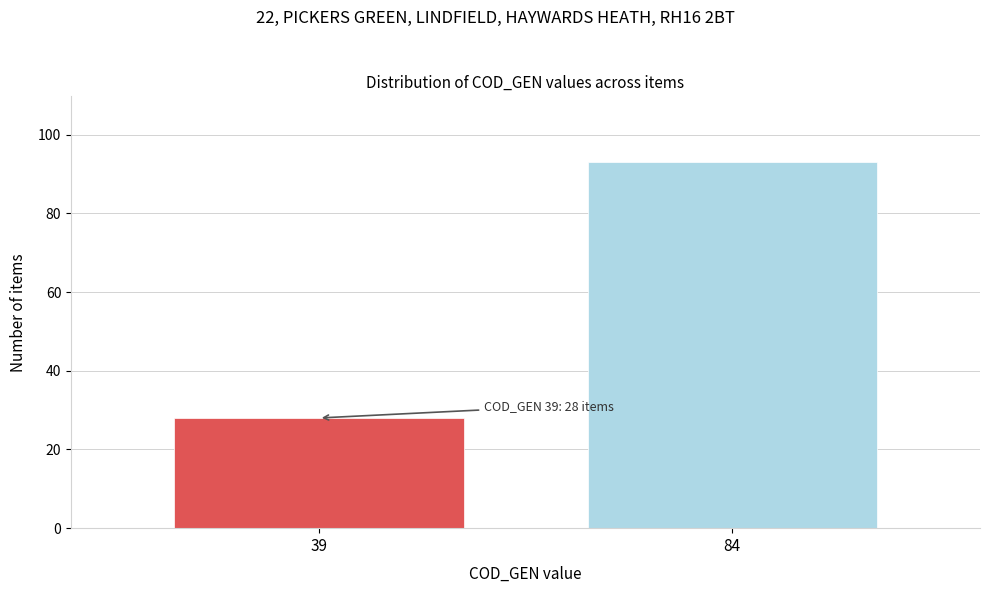

Reading right to left, transcribe all the data shown in this chart.

93	28